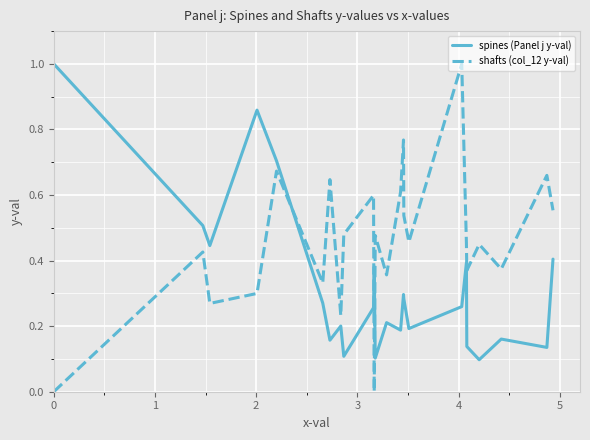

List the series in order of their overall mean, lowest first.

spines (Panel j y-val), shafts (col_12 y-val)